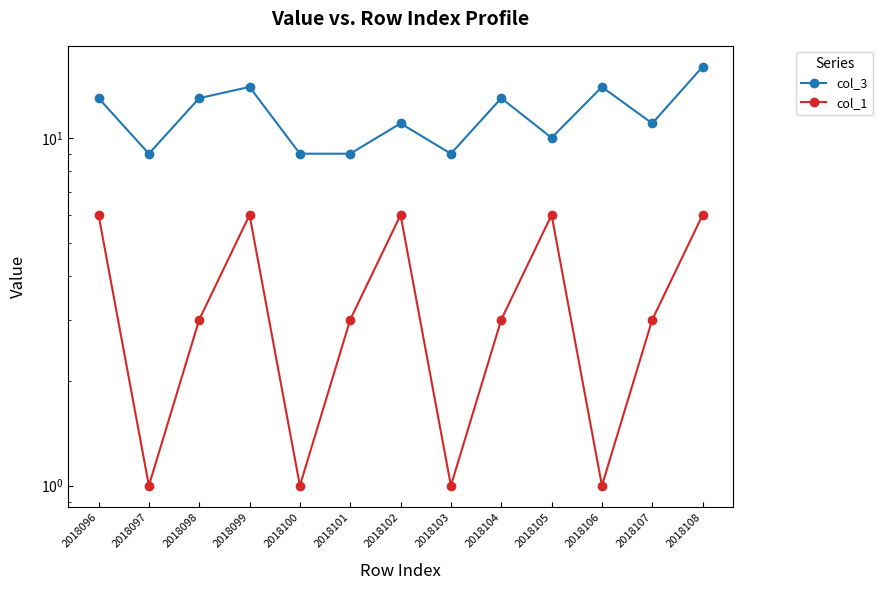

What is the average value of the col_3 series?

12